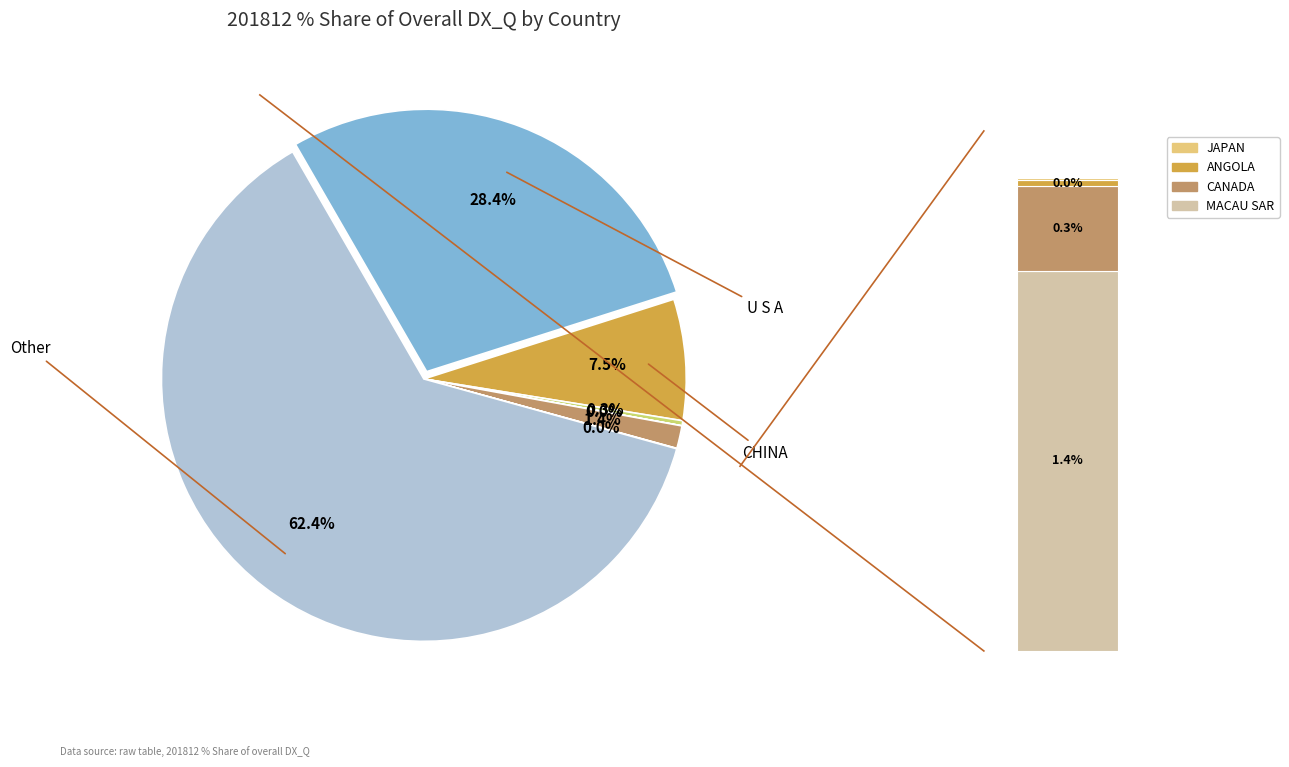

The MACAU SAR slice represents 9% of the pie. True or false?

False